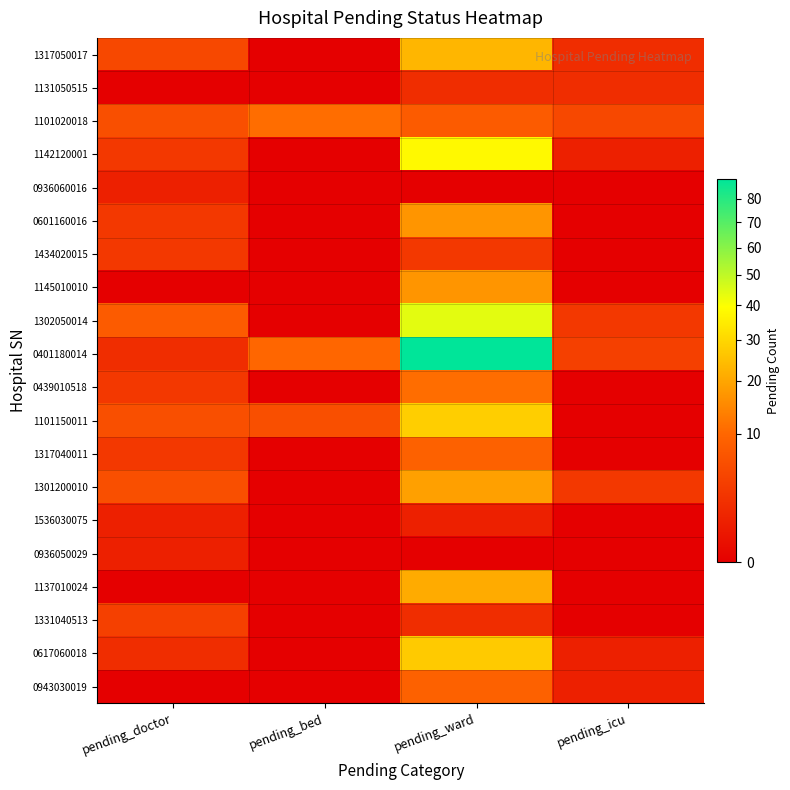

Which series has the widest spread of values?

0401180014